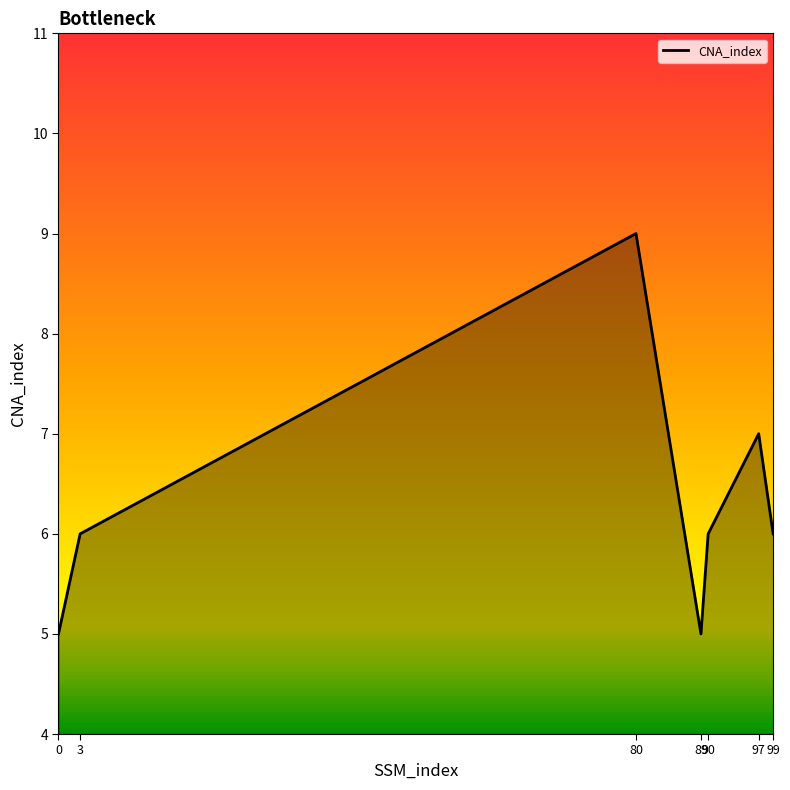

True or false: the data has more than 1 interior local peaks.

True